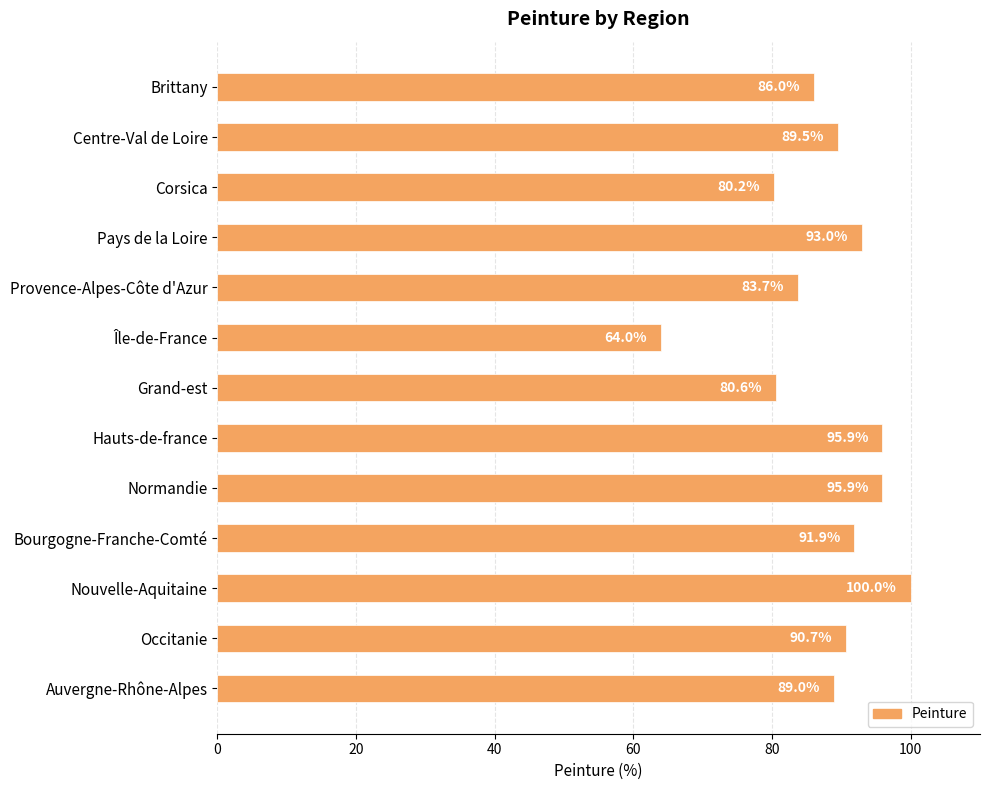

What is the difference between the maximum and minimum values?

36.0